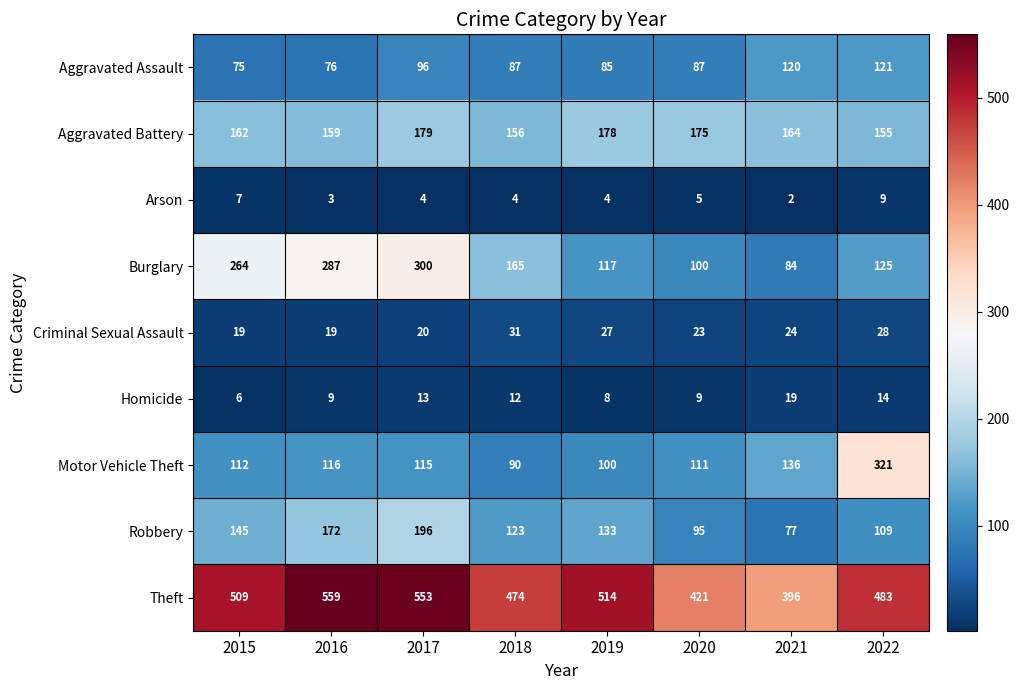

What is the difference between the highest and lowest values at 2016?

556